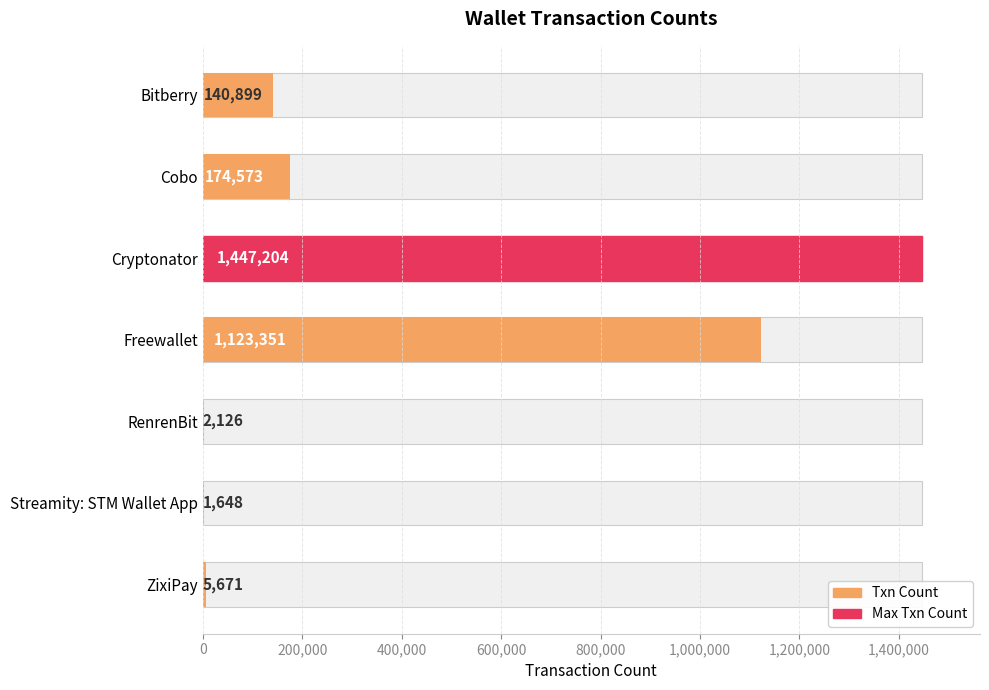

What is the value of the 5th bar from the left?

2126